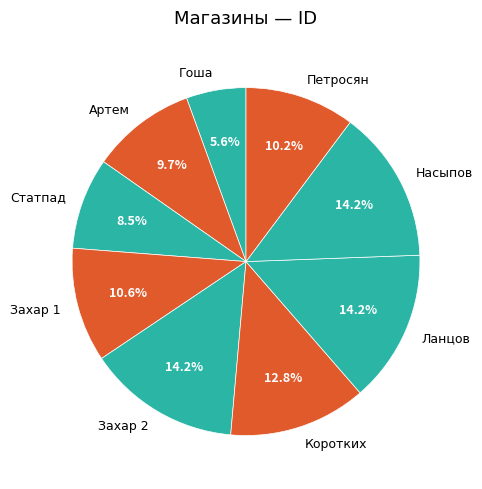

Combined, what portion of the pie is Петросян and Артем?

19.9%